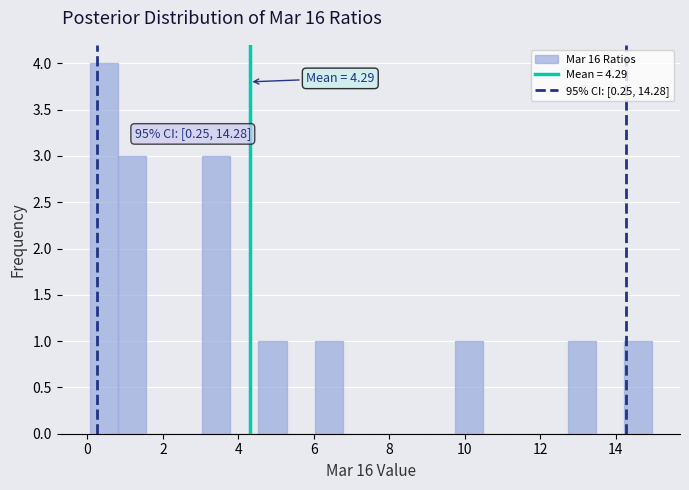

Read against the x-axis, roughly where is the centre of the tallest bar?

0.4